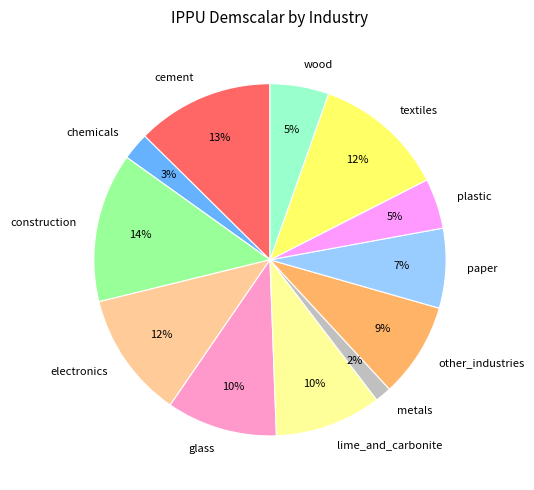

Does any single category account for the majority?

No